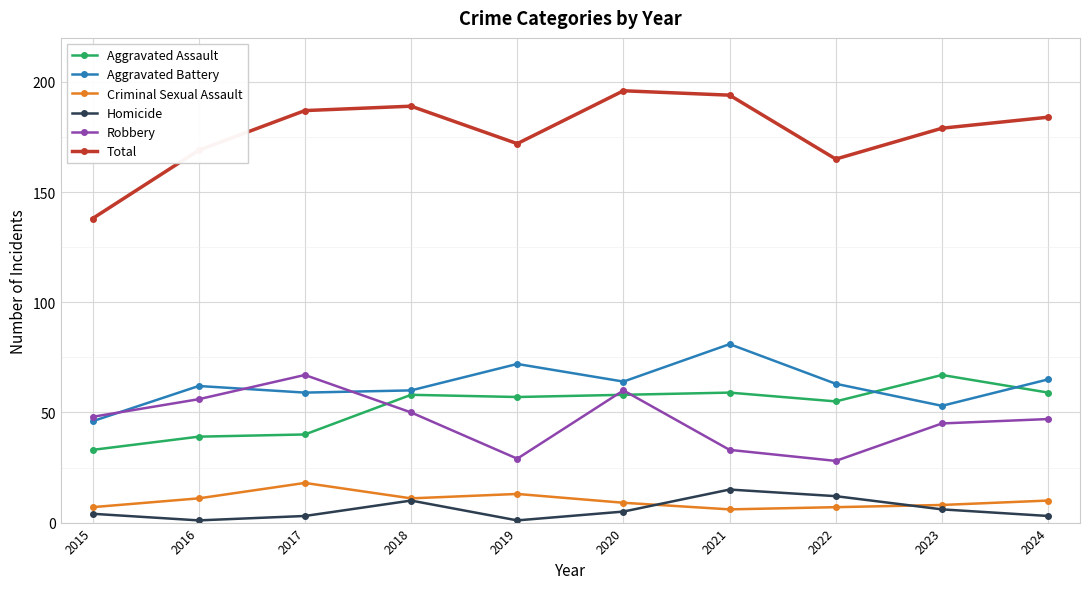

Is the value of Homicide at 2021 greater than the value of Aggravated Assault at 2023?

No